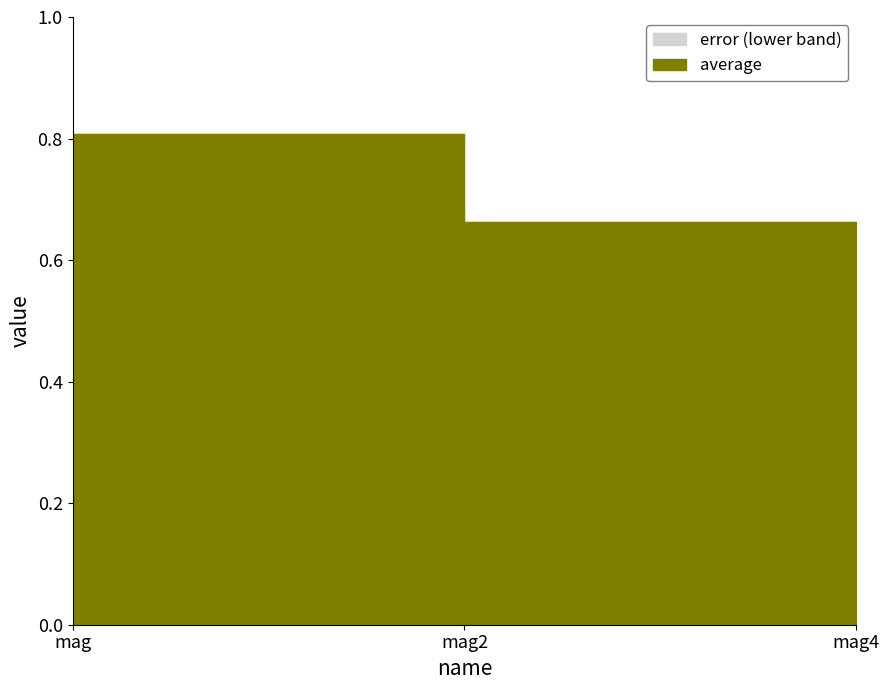

Which has a higher value, mag2 or mag4?

mag2